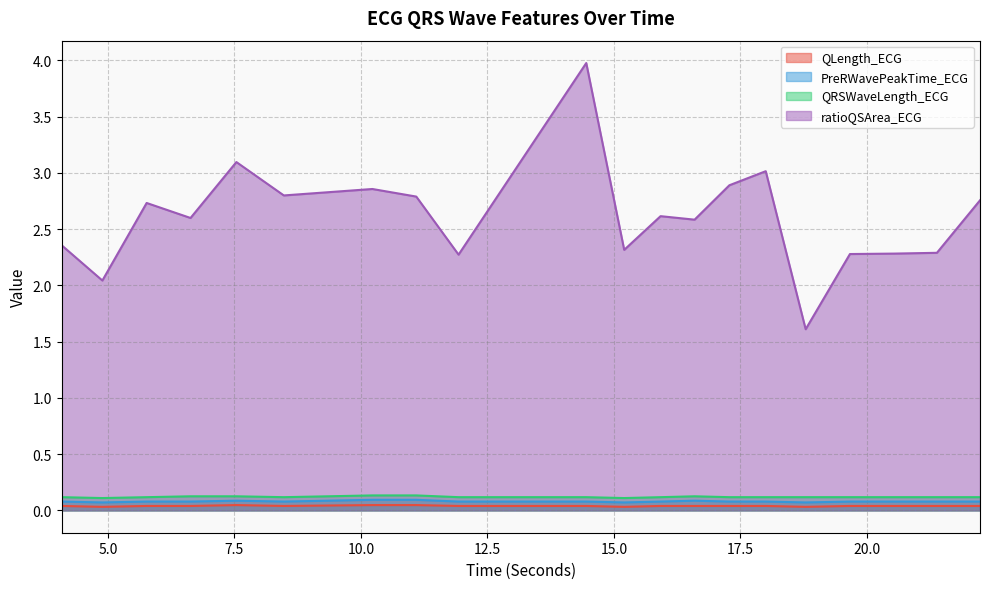

What are all the series names shown in the legend?

QLength_ECG, PreRWavePeakTime_ECG, QRSWaveLength_ECG, ratioQSArea_ECG